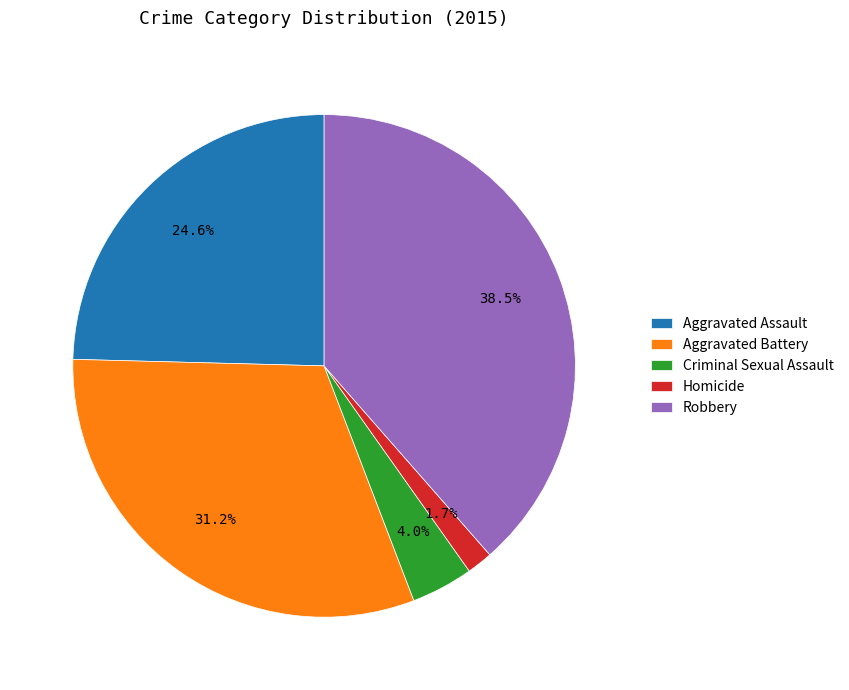

What percentage do Criminal Sexual Assault and Aggravated Assault together represent?

28.6%